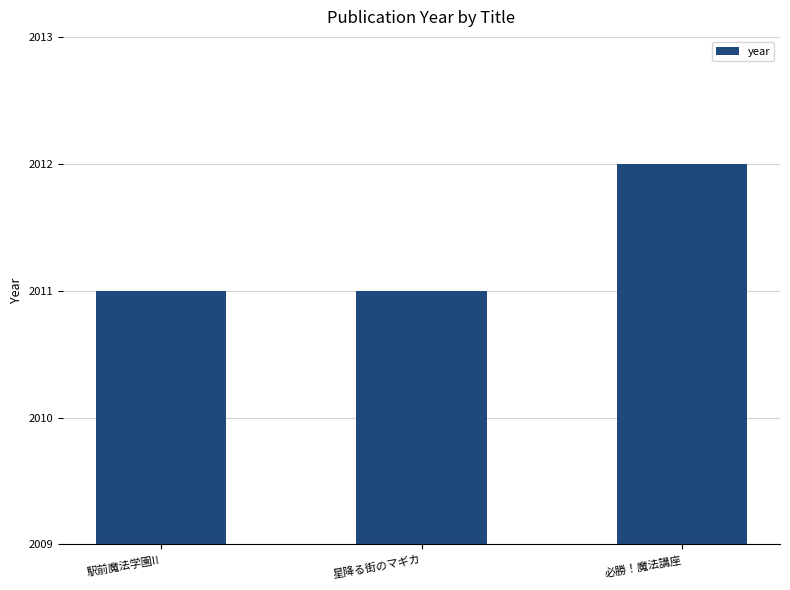

Reading left to right, what are all the values shown in this chart?

駅前魔法学園!!=2011	星降る街のマギカ=2011	必勝！魔法講座=2012